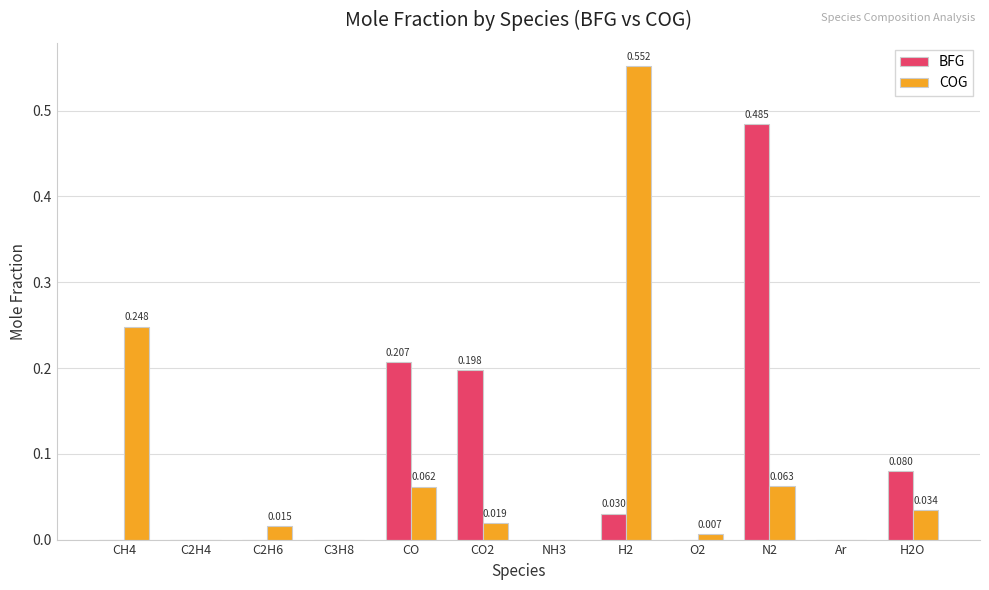

How many groups of bars are there?

12